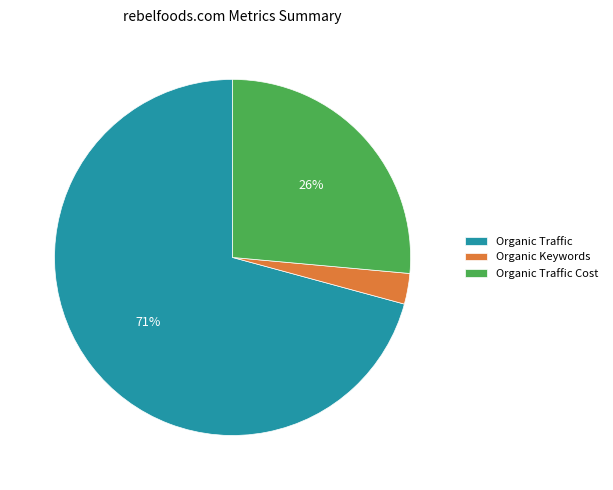

Which slice is the largest?

Organic Traffic